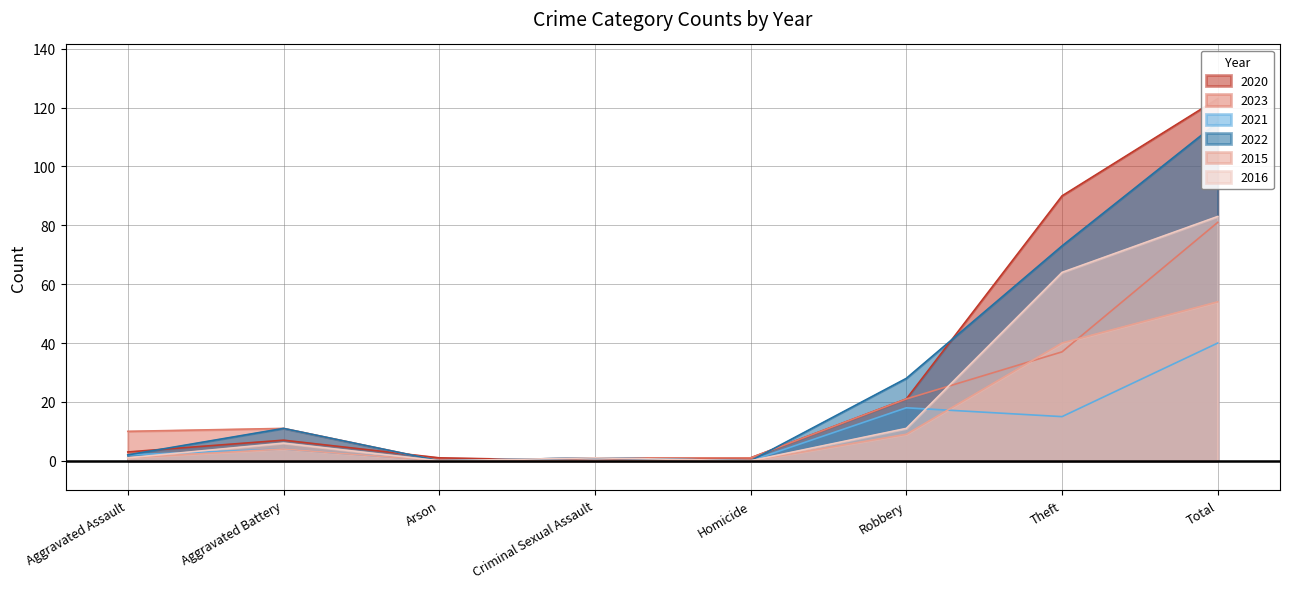

What is the label of the 2nd point from the right?

Theft